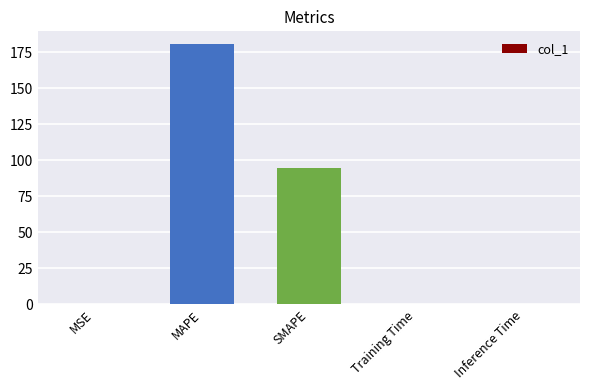

The value at SMAPE is 94.9. True or false?

True